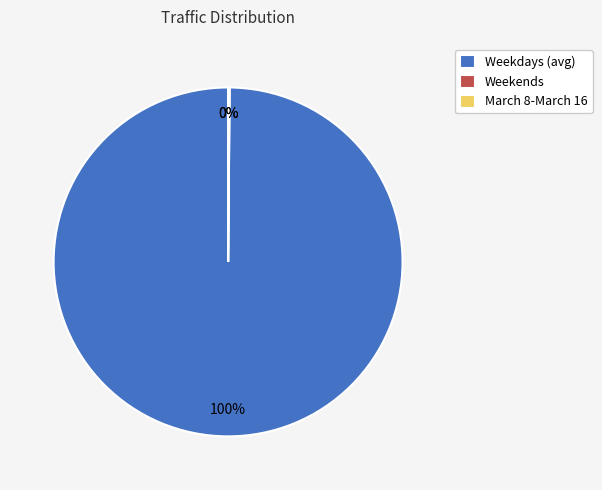

Which category has the biggest portion of the pie?

Weekdays (avg)